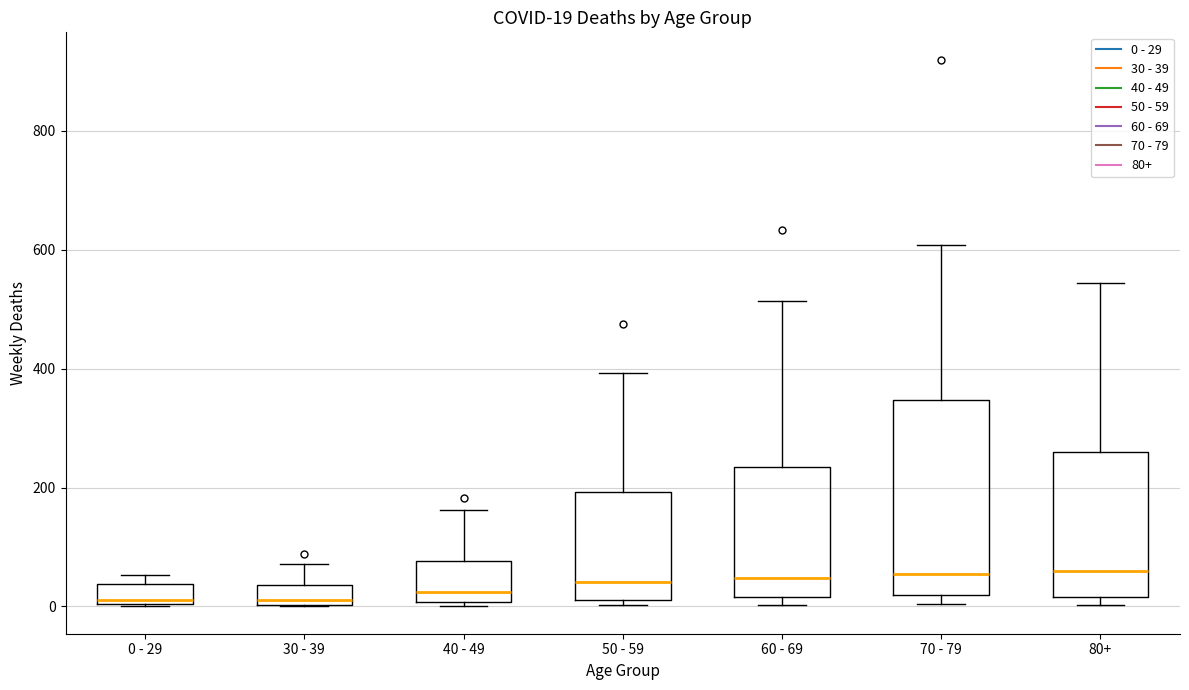

Which box is the tallest, from its lower edge to its upper edge?

70 - 79